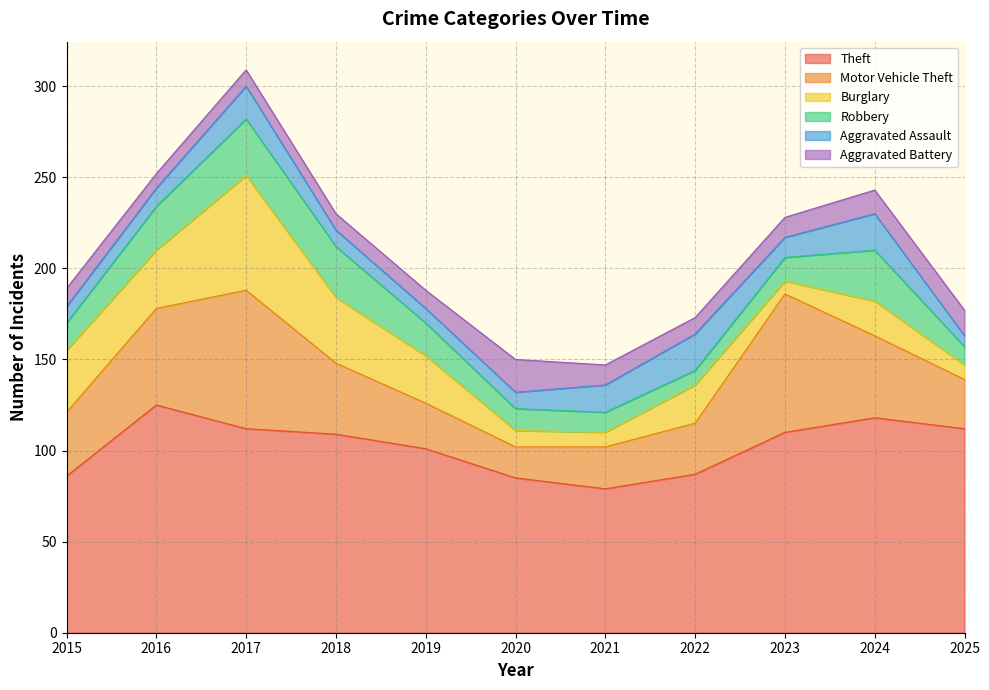

How many interior local peaks does the Motor Vehicle Theft series have?

2